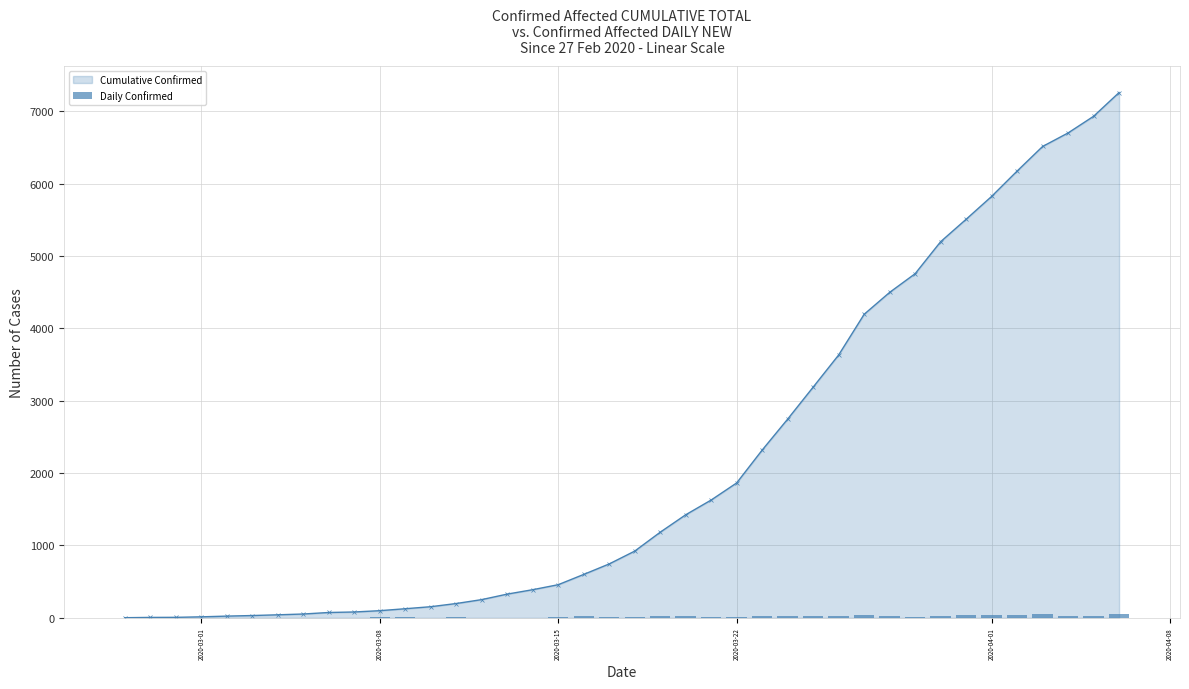

Reading left to right, extract all data points from this chart.

2	0	0	1	1	0	3	1	1	3	5	5	4	5	4	4	3	8	19	12	14	24	25	13	17	23	24	21	31	33	23	17	29	39	35	37	49	24	20	51